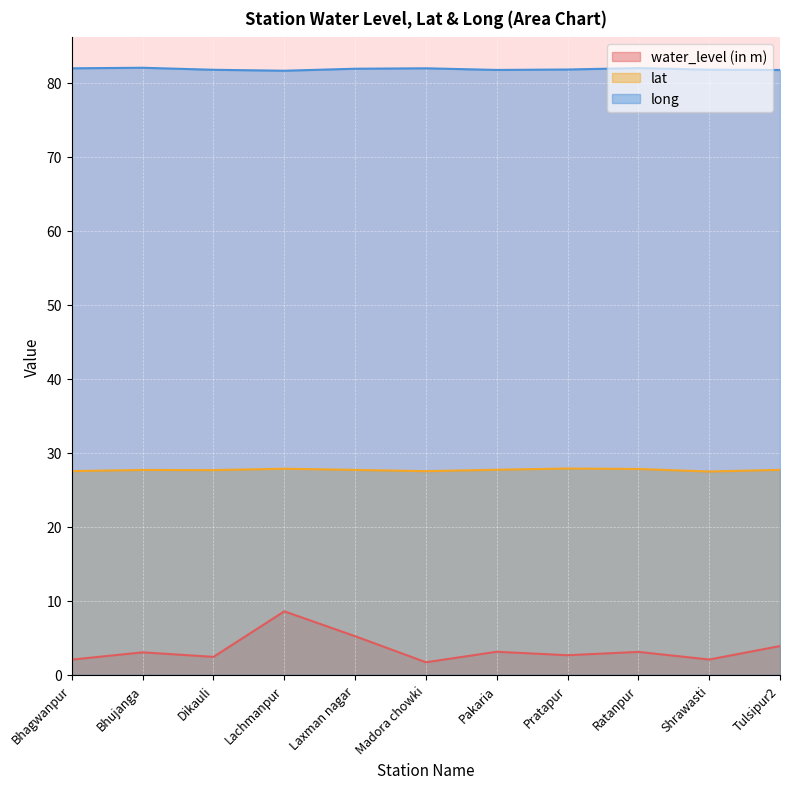

What is the minimum value for water_level (in m)?

1.7